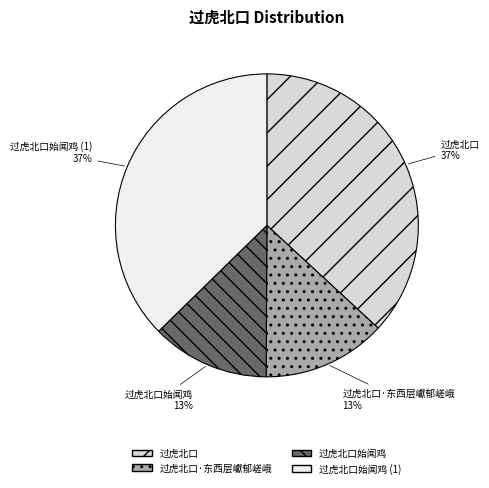

How many segments does this pie chart have?

4